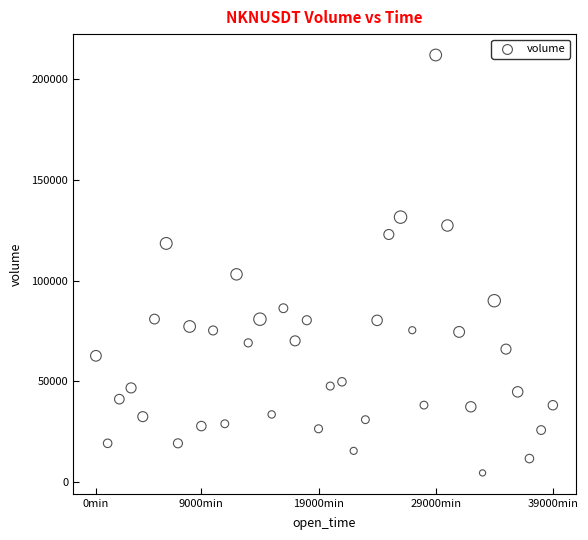

What is the range of Y values (max minus min)?

207650